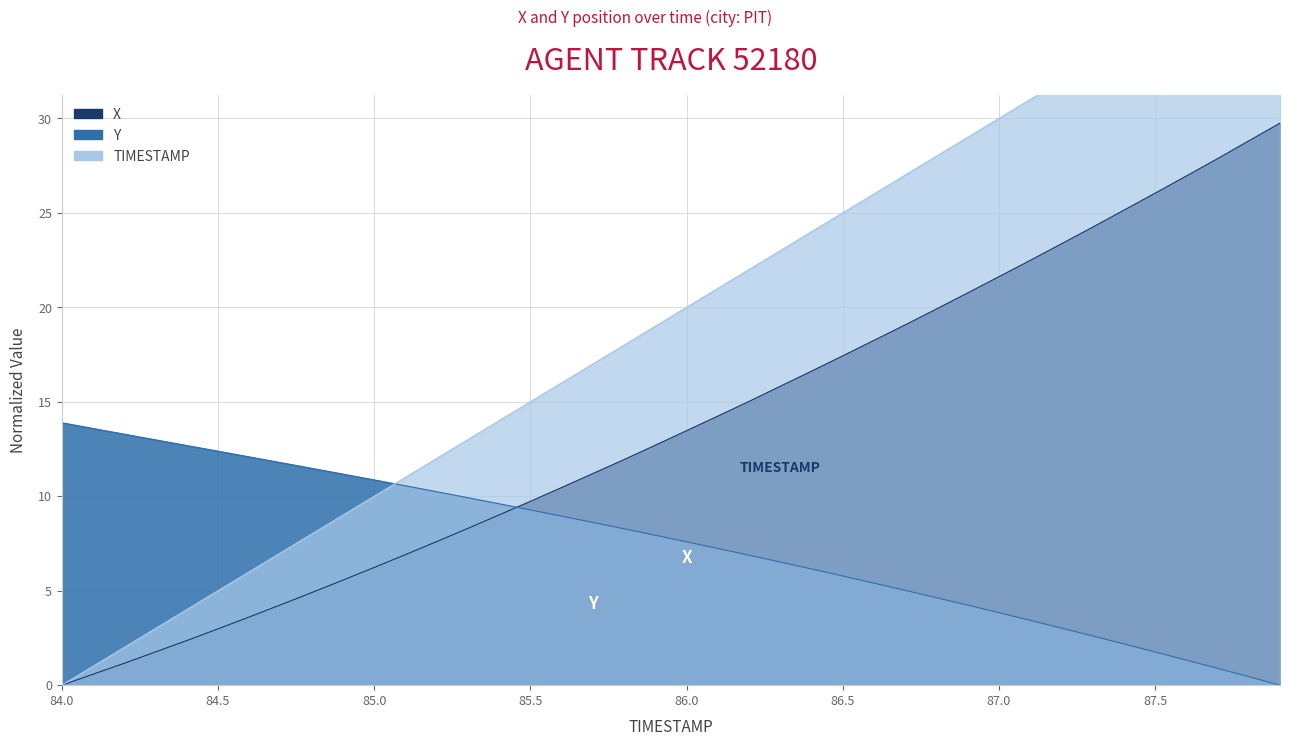

How many data points in X are less than 13?

20